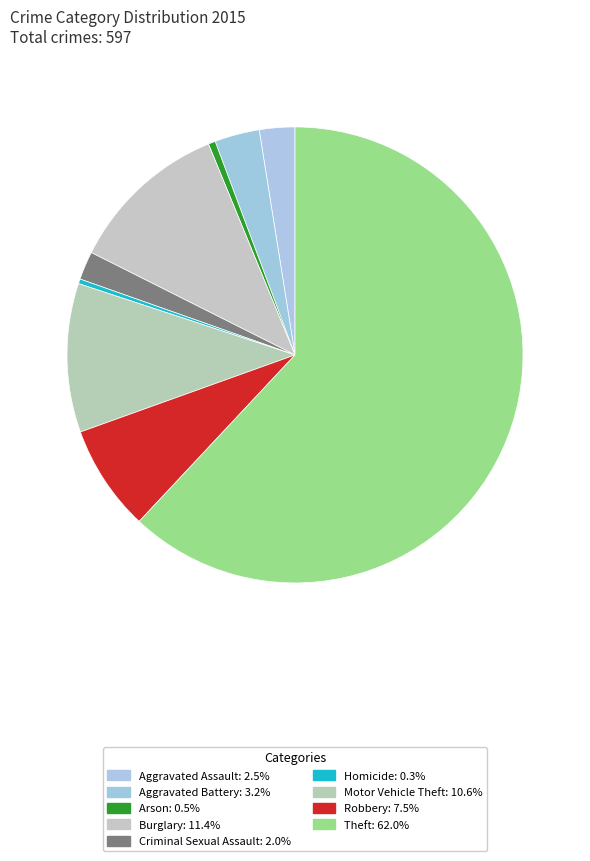

Count the number of slices in the pie.

9